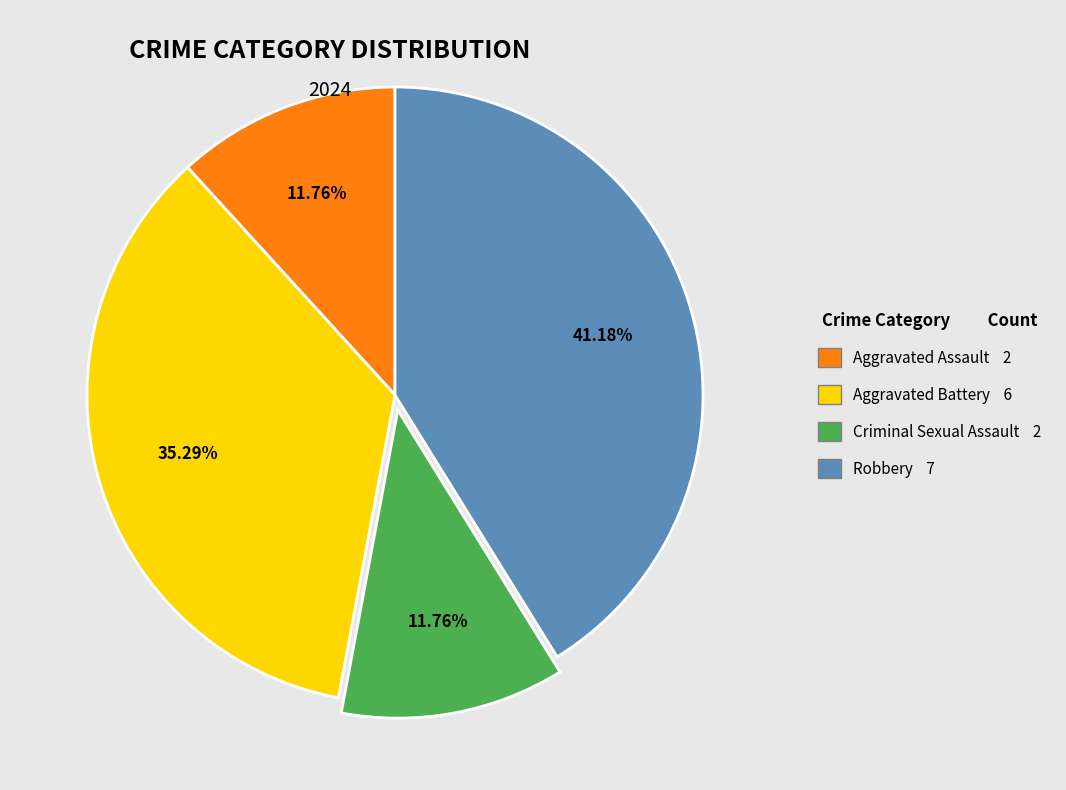

What is the total percentage of Criminal Sexual Assault and Aggravated Assault?

23.5%